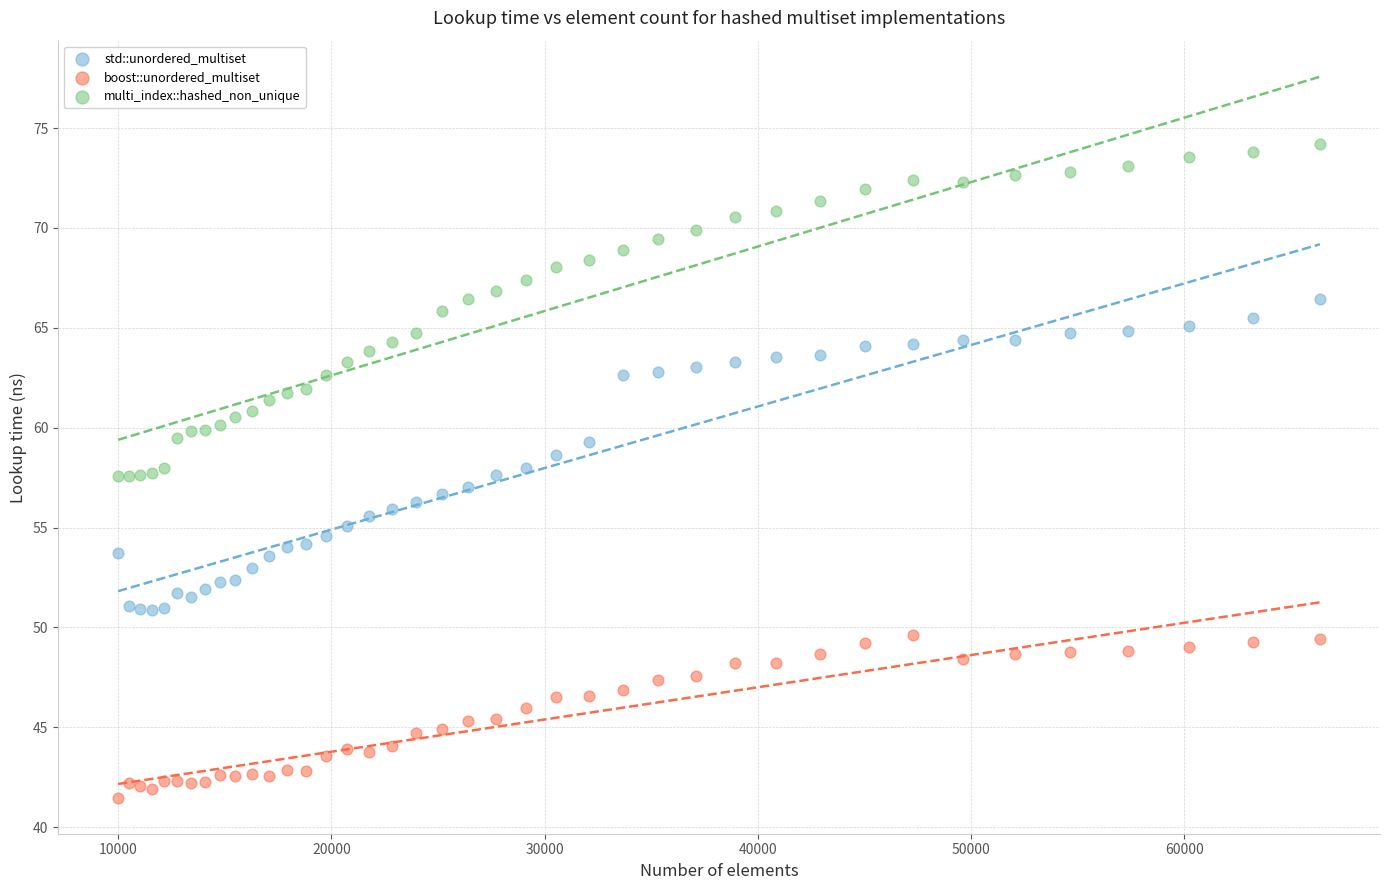

Which series reaches the minimum Y coordinate?

boost::unordered_multiset